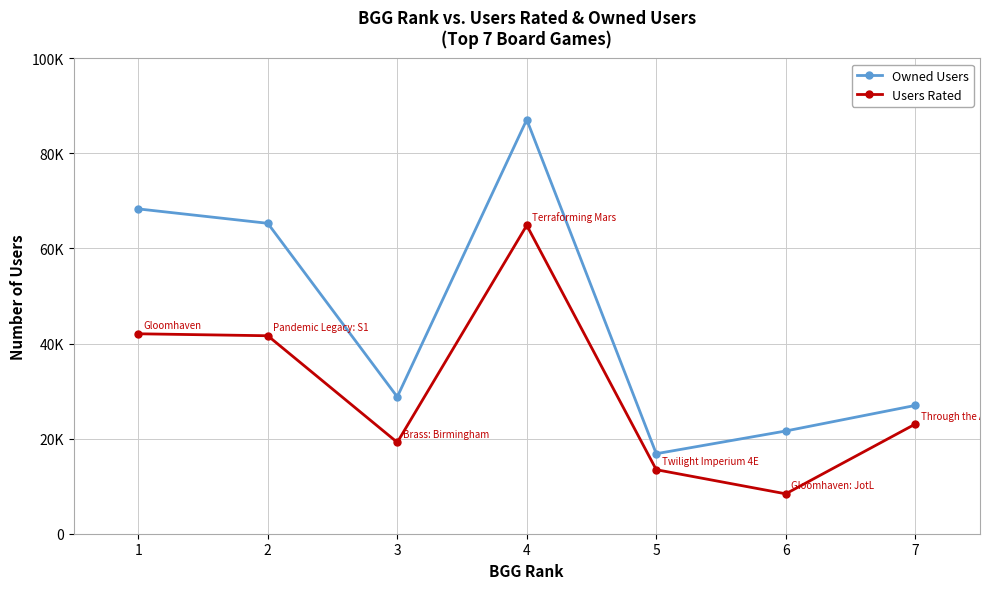

Reading left to right, extract all data points from this chart.

Owned Users: 68323	65294	28785	87099	16831	21609	26985
Users Rated: 42055	41643	19217	64864	13468	8392	23061